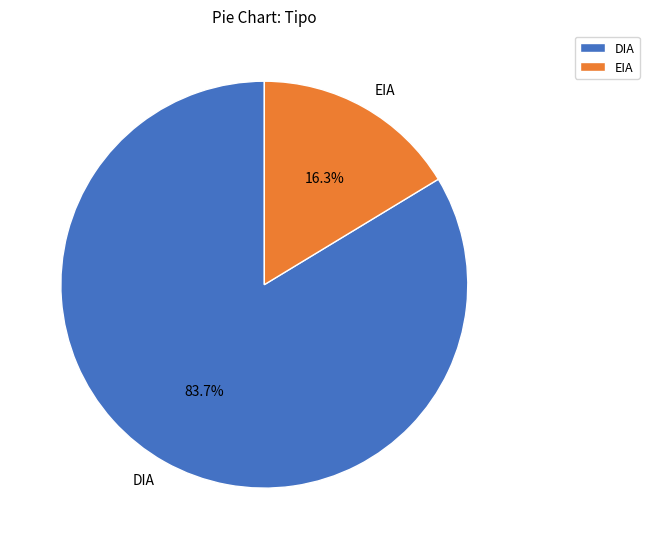

How much of the chart is everything except EIA?

83.7%